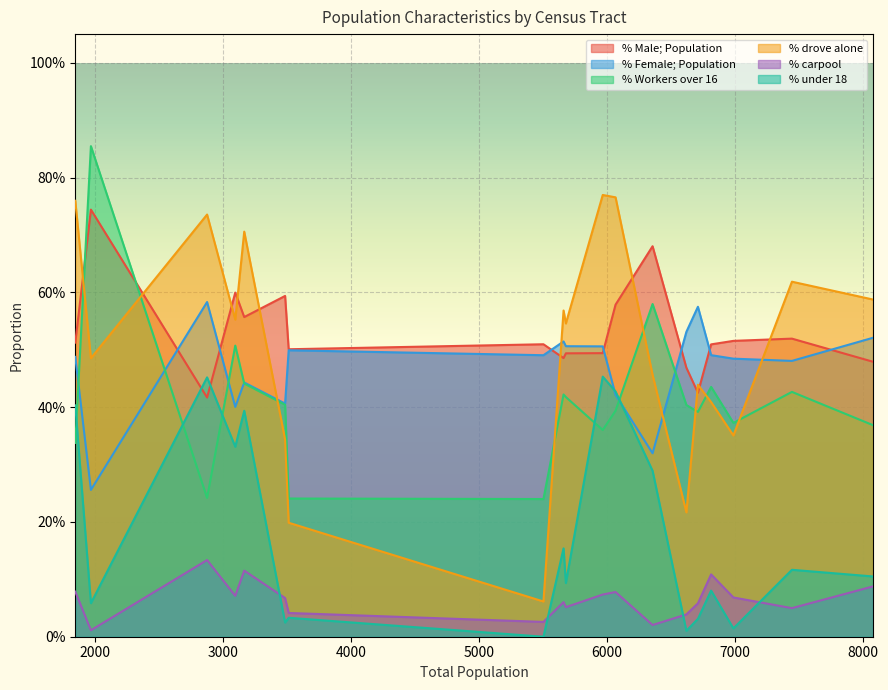

In % carpool, how many points are higher than both neighbors (excluding endpoints)?

5